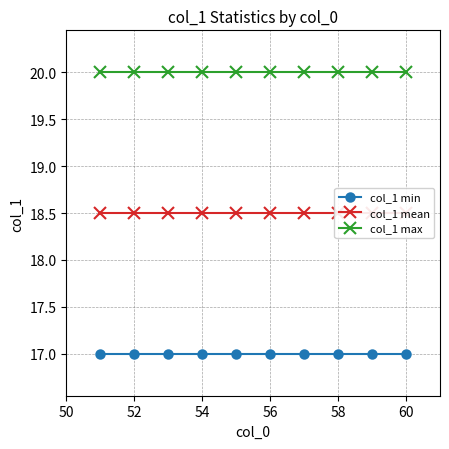

The value of col_1 max at 60 is 8.7. True or false?

False